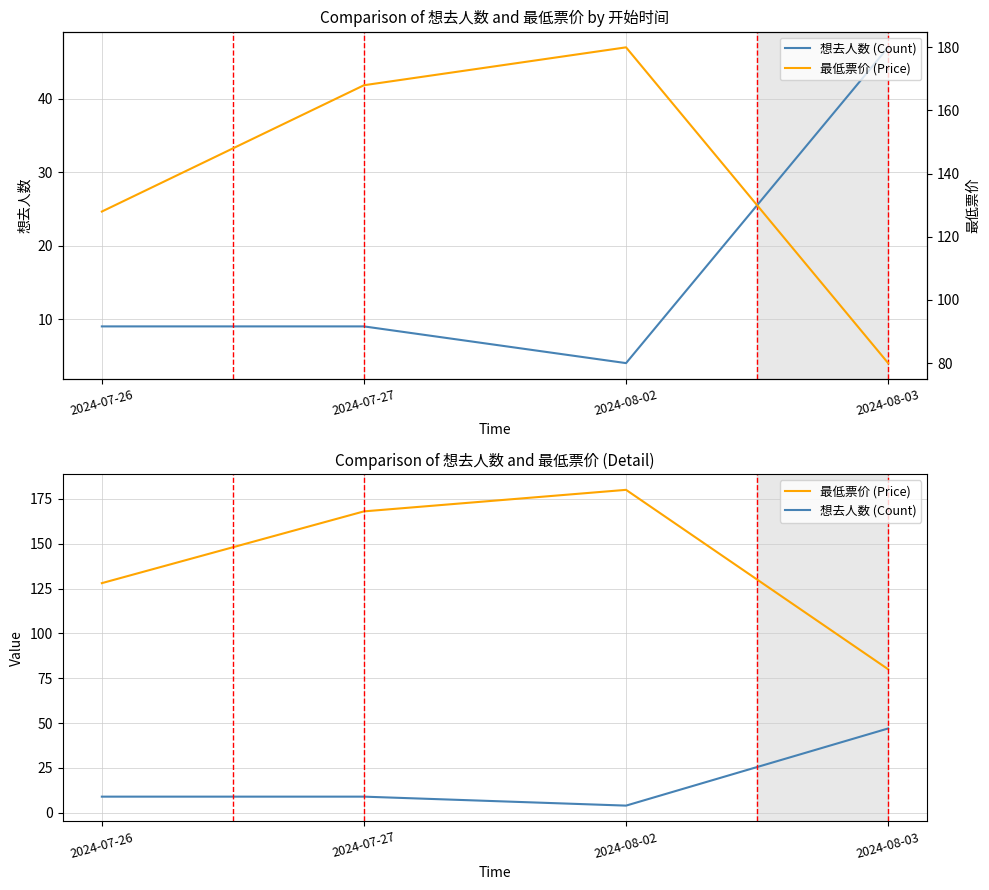

What is the label of the 1st point from the right?

2024-08-03